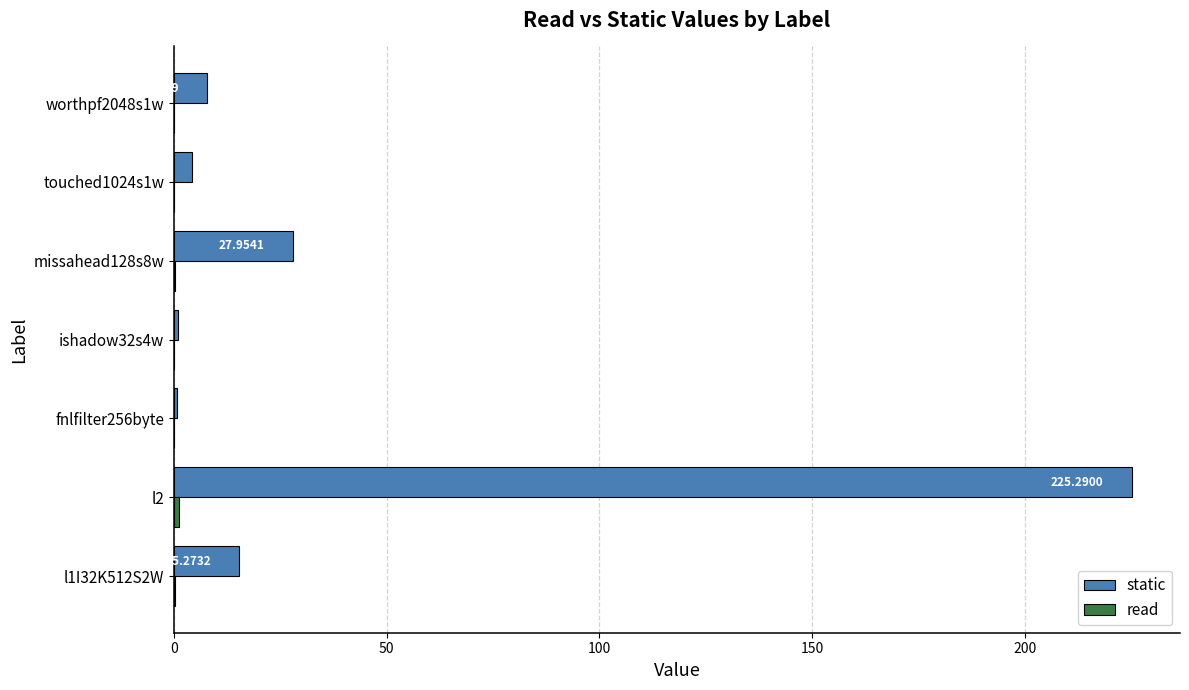

How many data points in static are above 7?

4